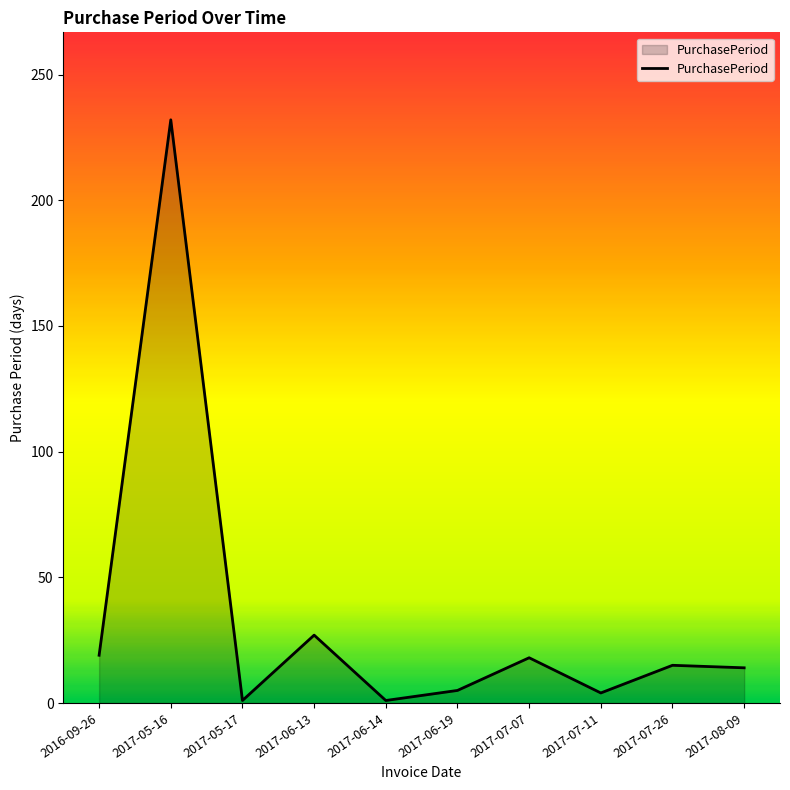

Where is the data nearest to the value 116?

2017-06-13